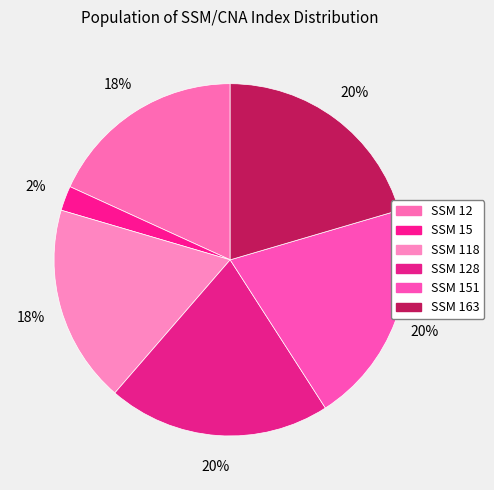

Count the number of slices in the pie.

6